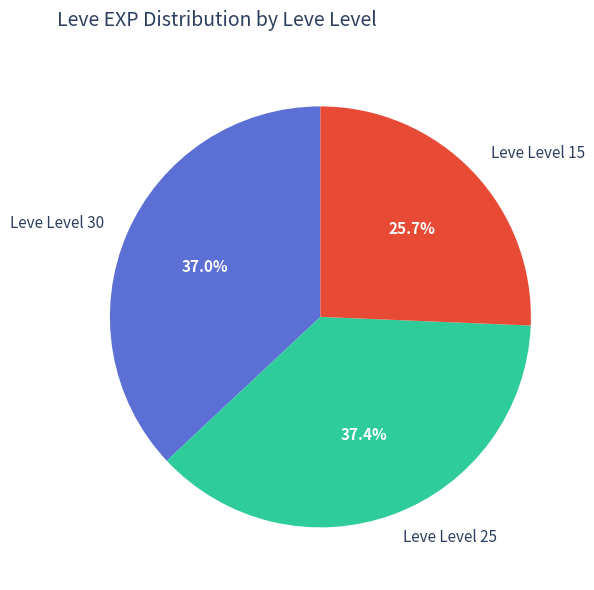

Which category has the smallest portion of the pie?

Leve Level 15